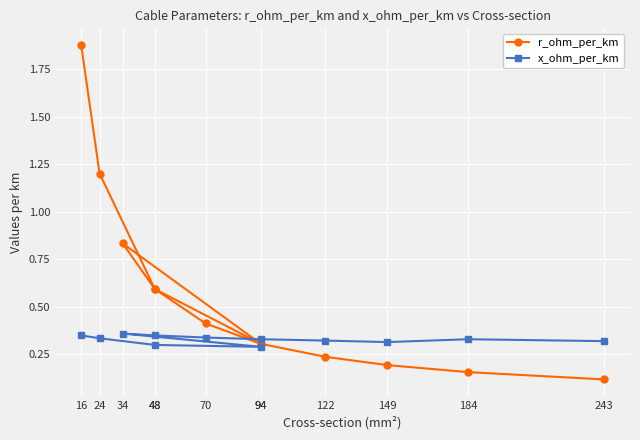

Rank the series by their average value, from lowest to highest.

x_ohm_per_km, r_ohm_per_km